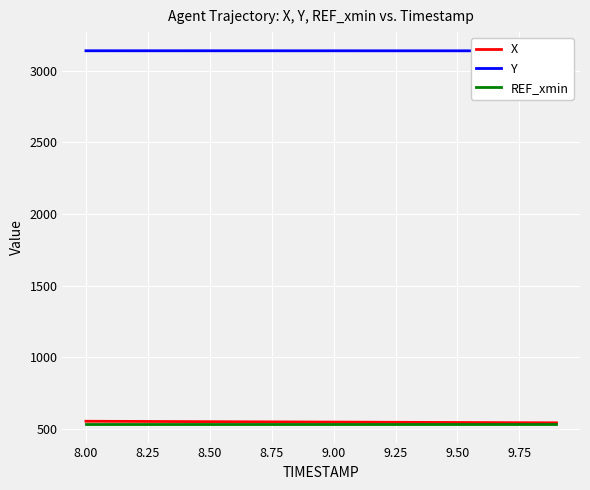

What is the maximum value for X?

554.5